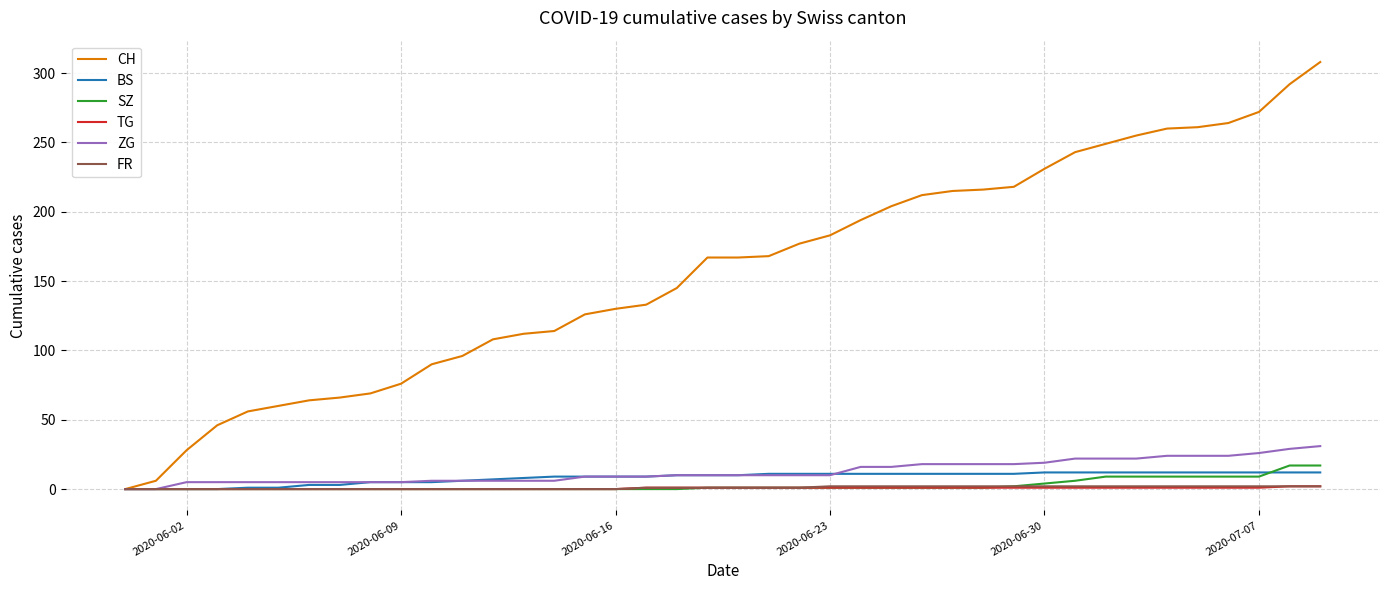

Which series has the largest total across all categories?

CH